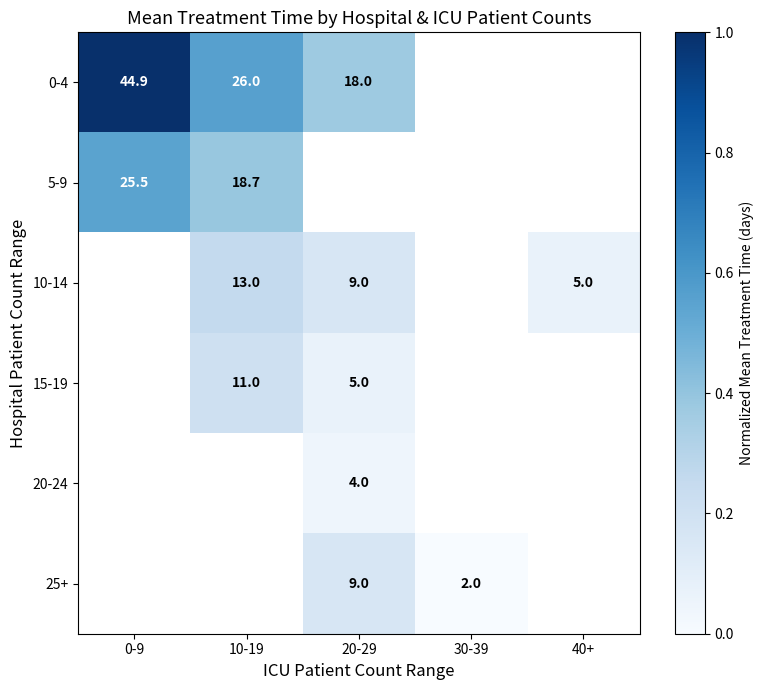

What is the difference between the 0-4 values at 20-29 and 10-19?

8.0